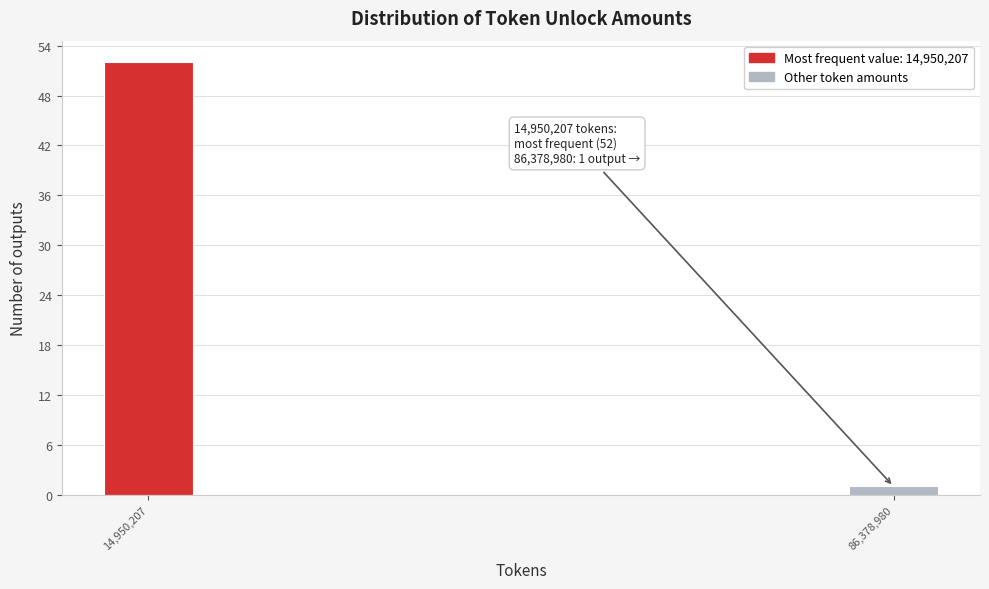

Reading right to left, extract all data points from this chart.

86,378,980=1	14,950,207=52